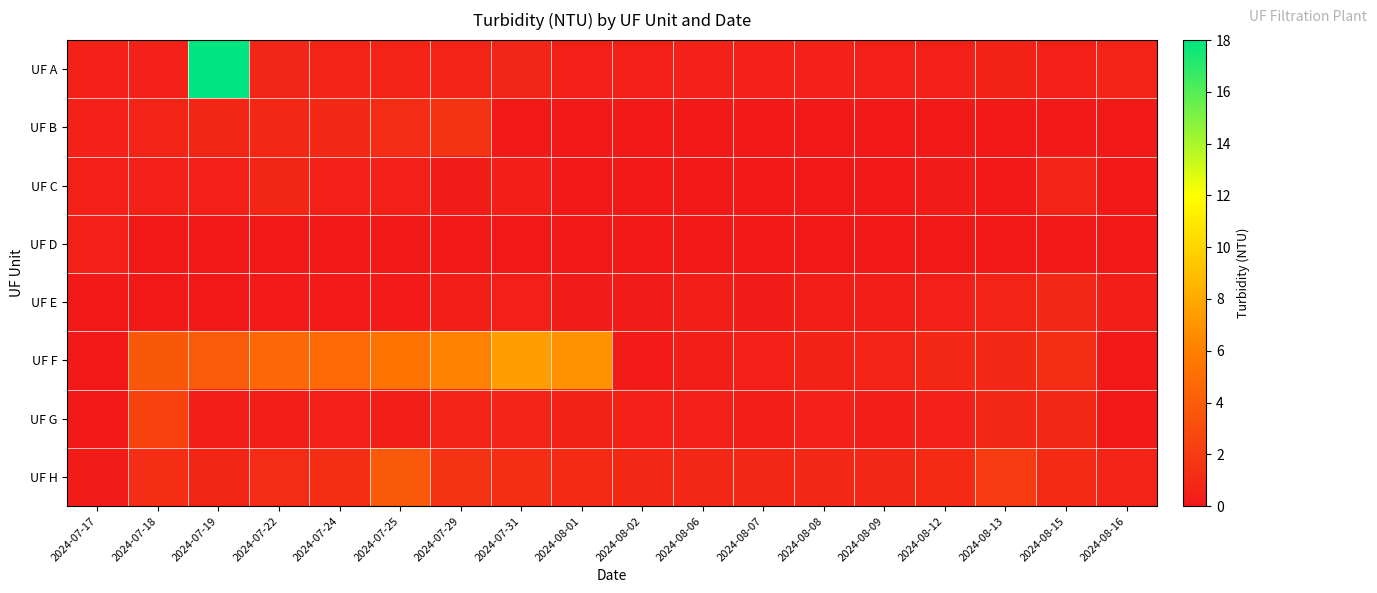

What is the total value across all series at 2024-07-19?

24.3